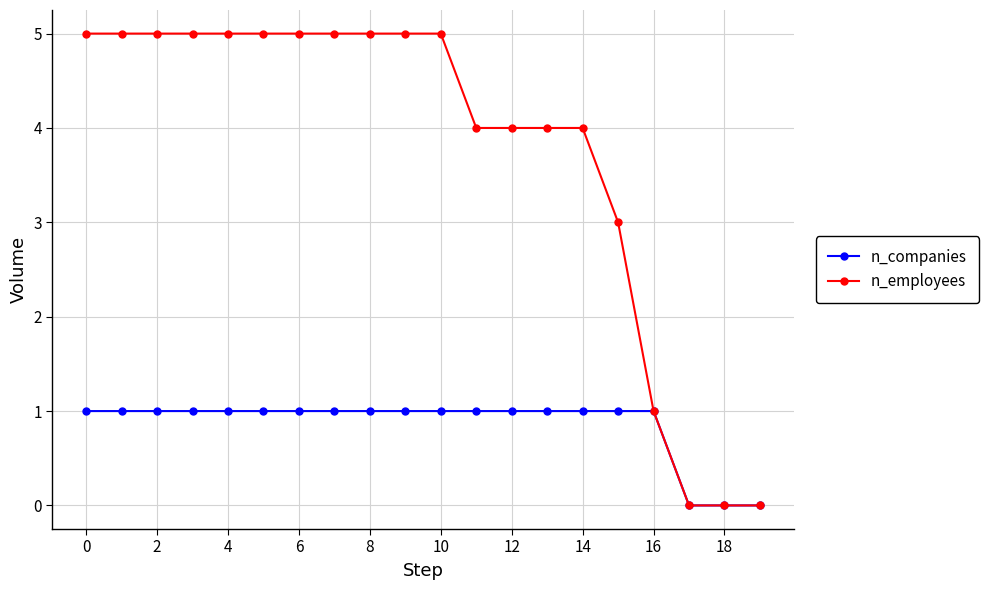

What is the greatest value displayed?

5